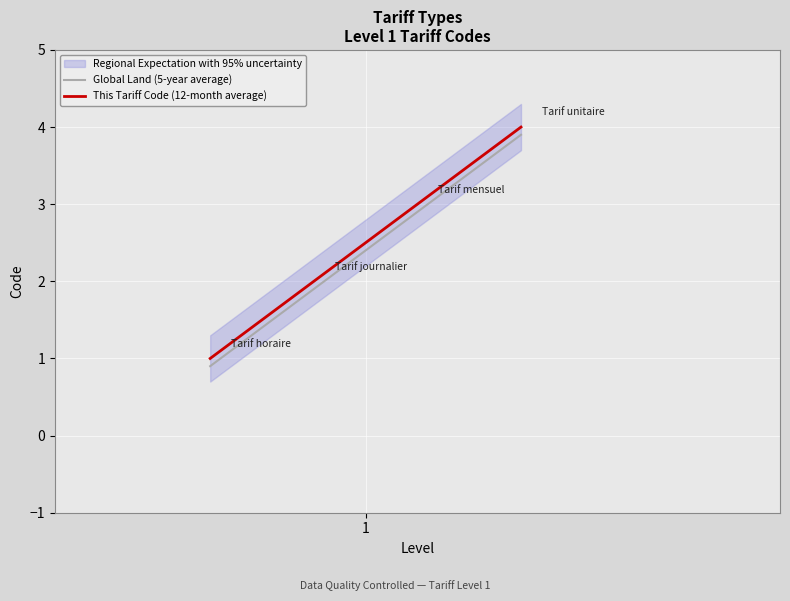

What is the difference between the highest and lowest values at 2?

0.1